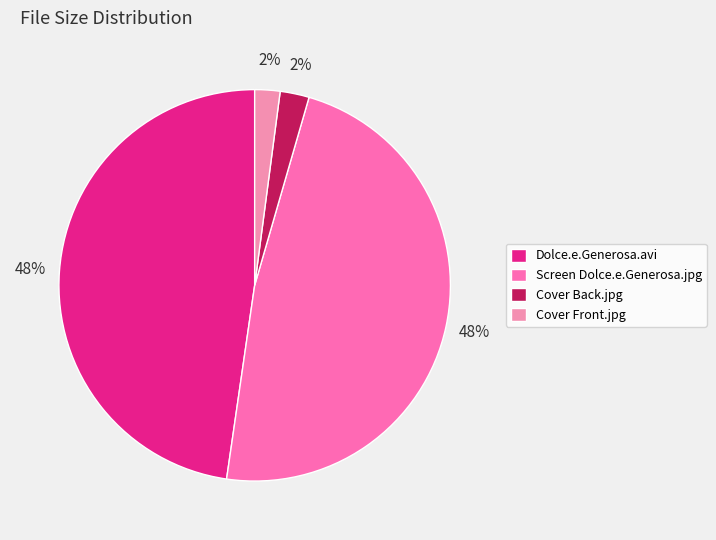

Is there a majority slice in this chart?

No